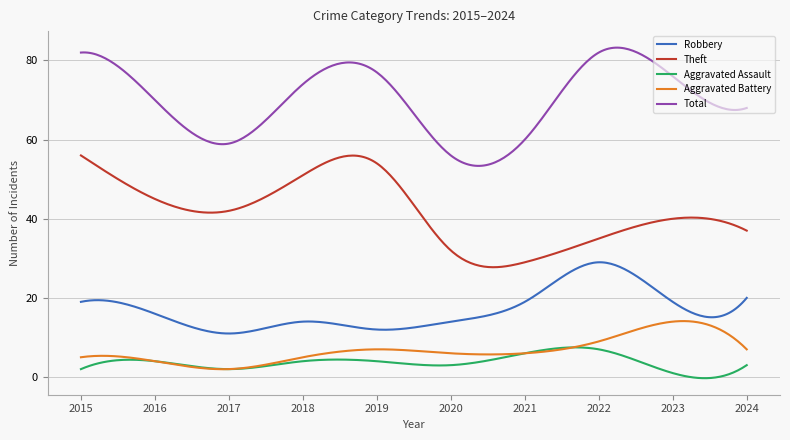

True or false: Aggravated Assault and Theft intersect in this chart.

False